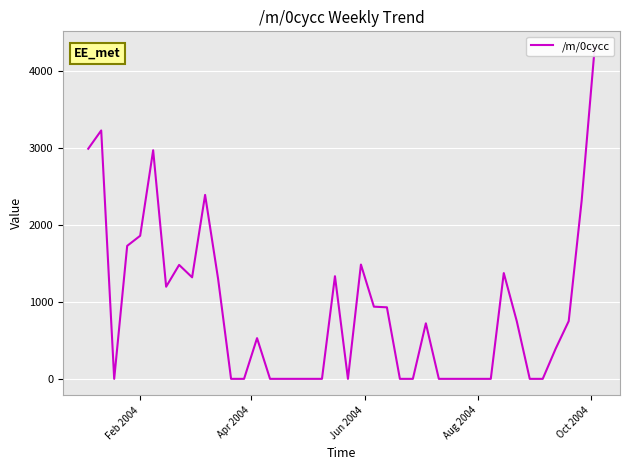

How many distinct data groups are displayed?

1